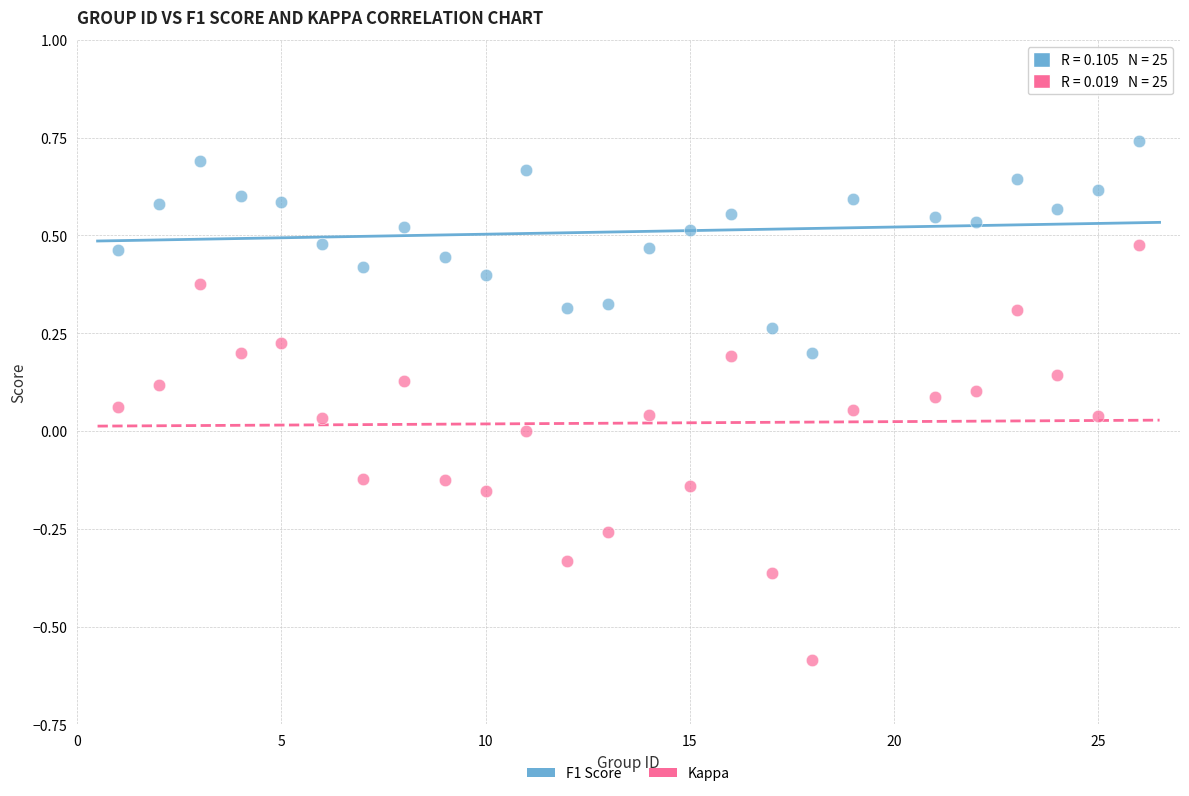

What are all the series names shown in the legend?

F1 Score, Kappa